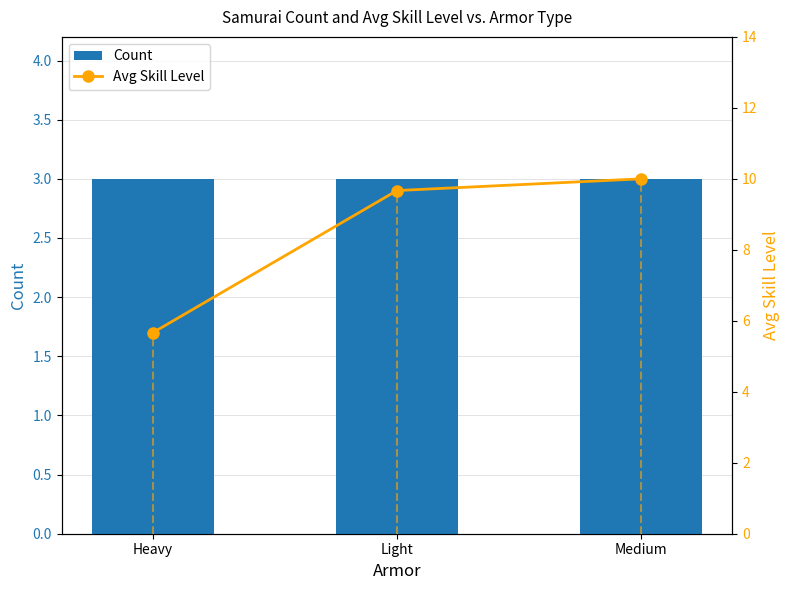

How many data points does each series have?

3